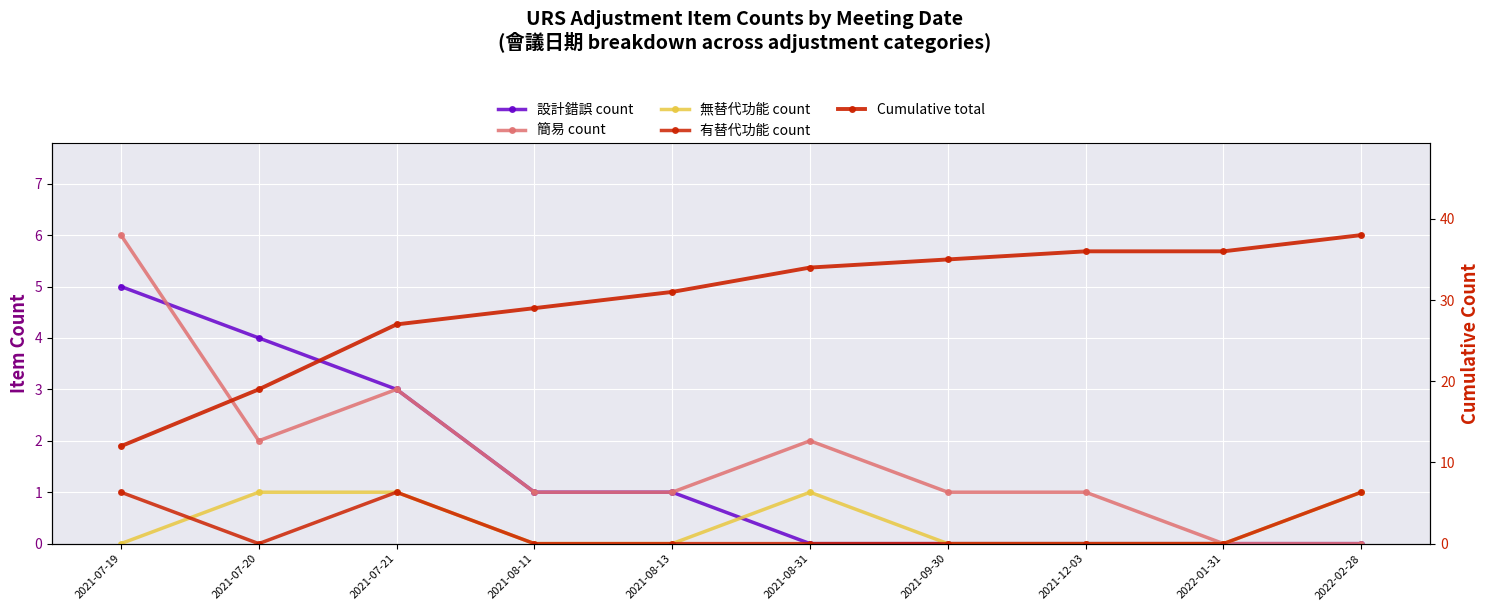

What is the maximum value shown in the chart?

38